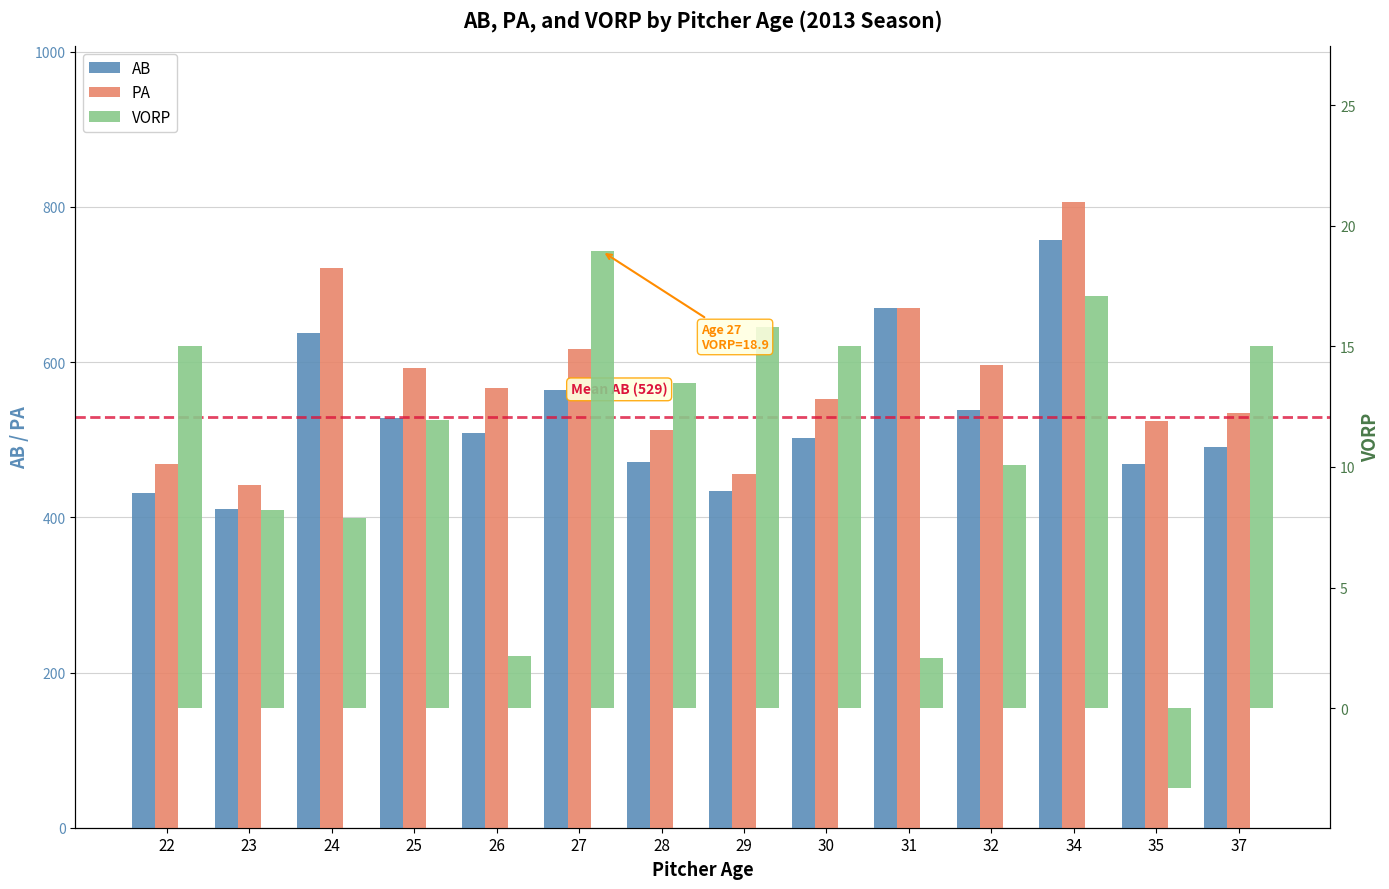

How many data points in PA are less than 566?

7